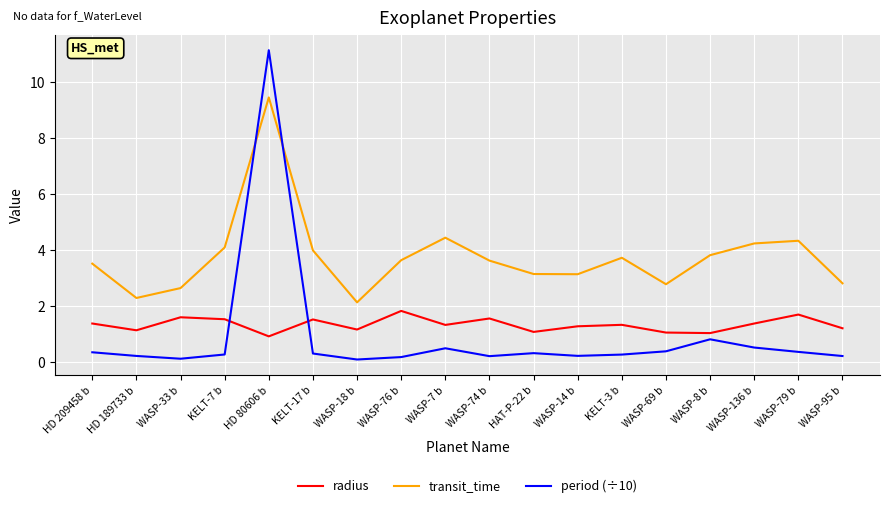

Rank the series by their maximum value, from lowest to highest.

radius, transit_time, period (÷10)